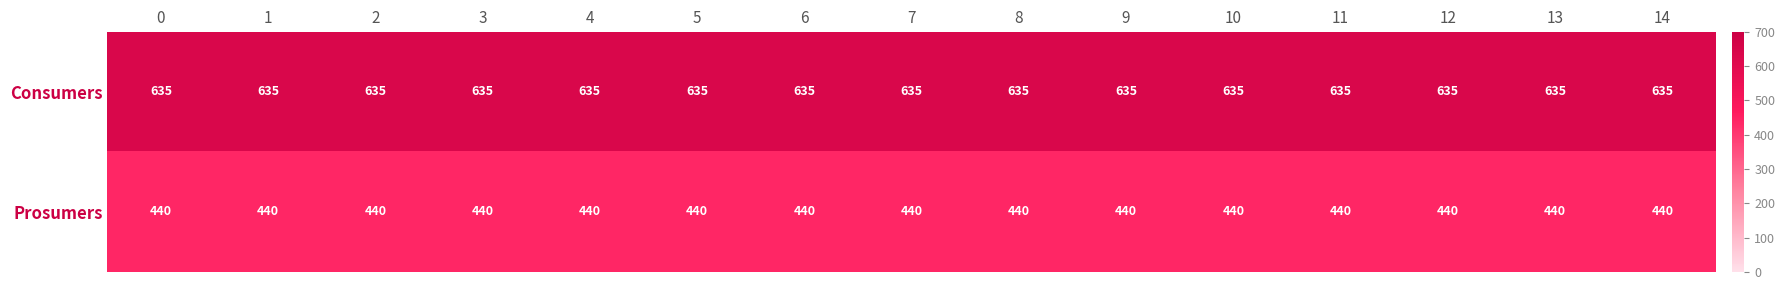

What is the average value of the Consumers series?

635